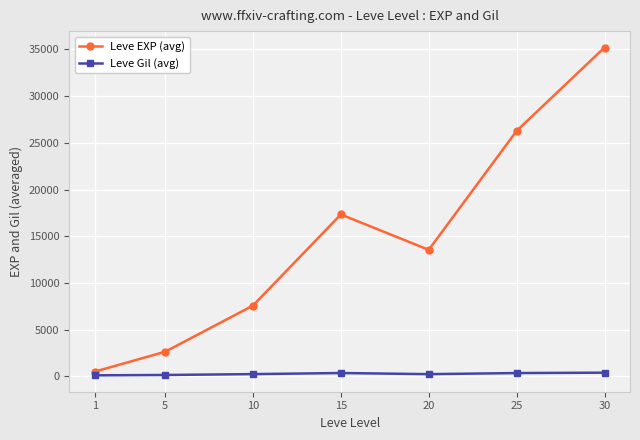

What is the sum of the Leve Gil (avg) values at 20 and 1?

352